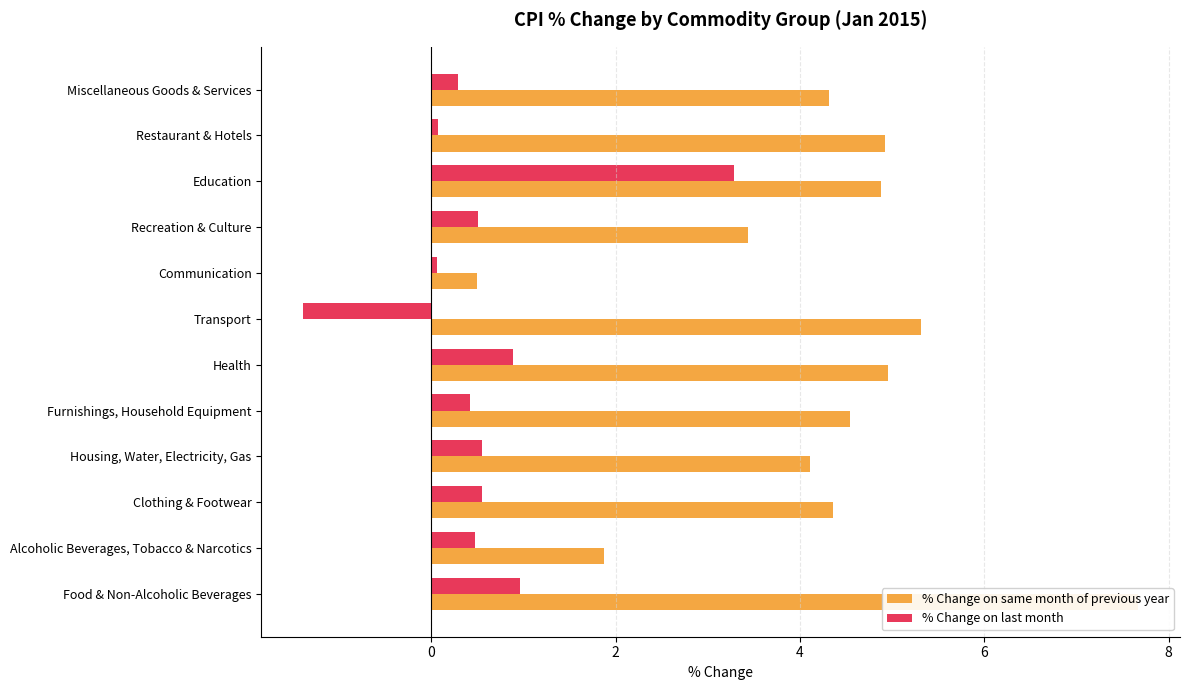

The value of % Change on last month at Food & Non-Alcoholic Beverages is 0.6. True or false?

False